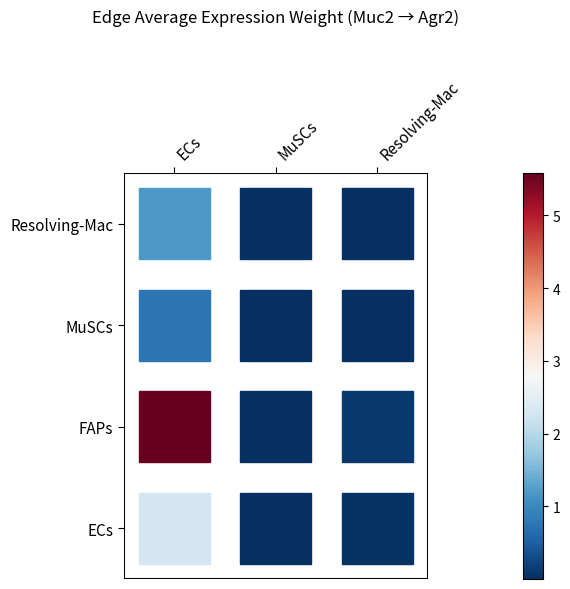

At which label is MuSCs closest to 0?

MuSCs